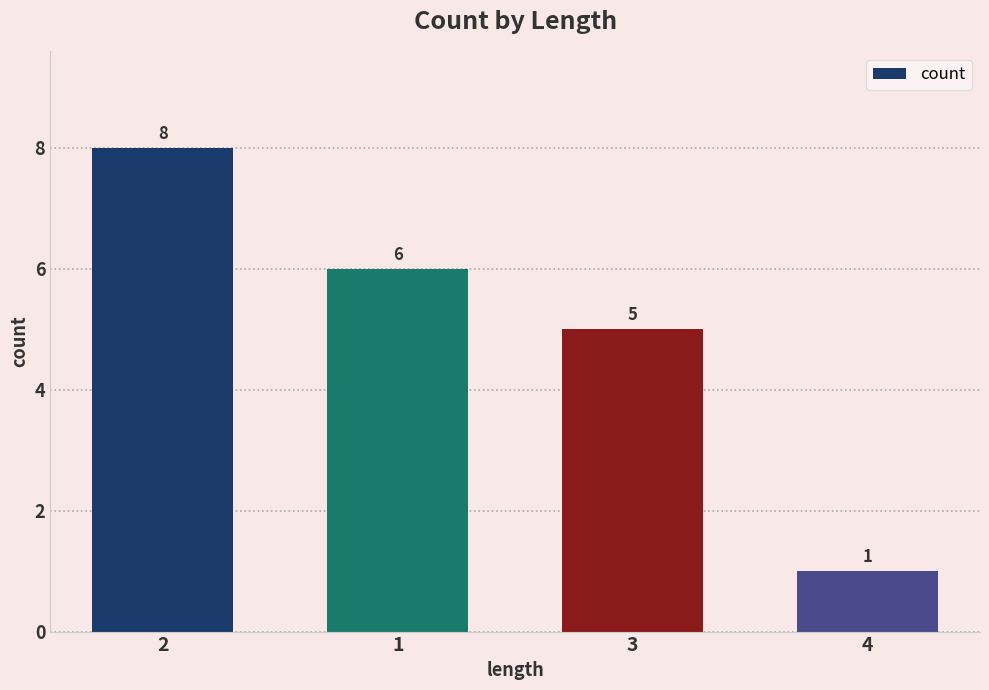

Reading right to left, list all the values displayed in this chart.

1	5	6	8